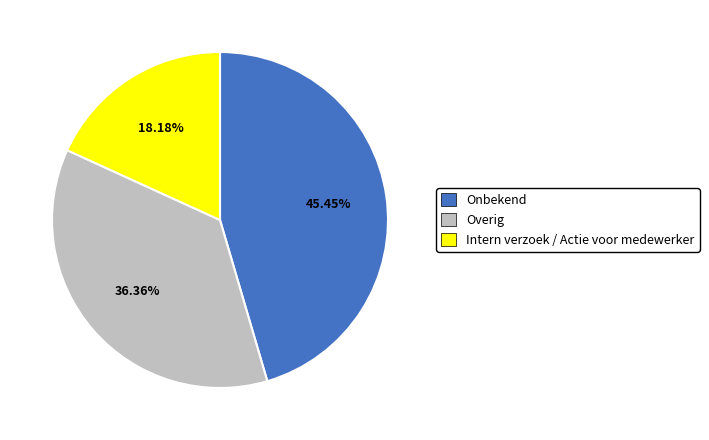

Count the number of slices in the pie.

3